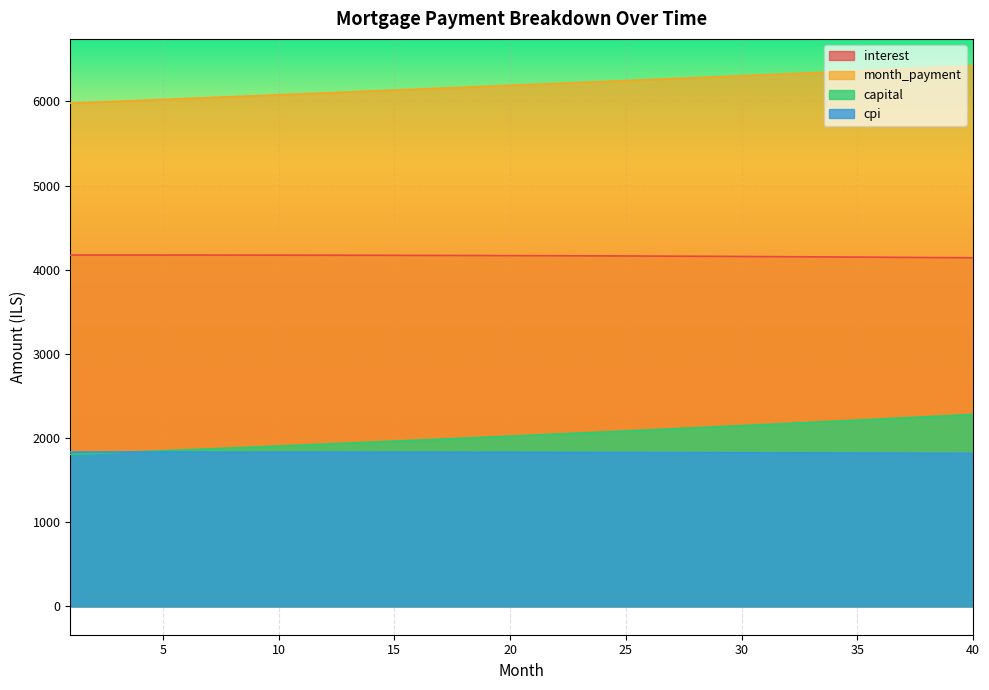

What is the maximum value for cpi?

1833.4